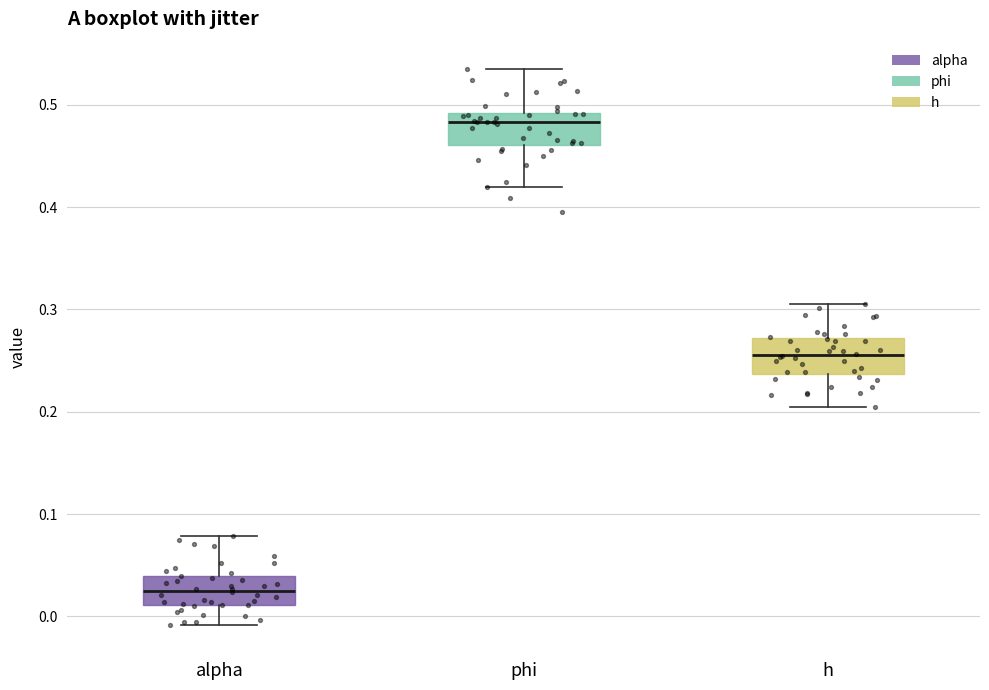

Reading left to right, read every box against the y-axis: the position of its median line, the range the box covers, and the ends of its whiskers. The values are not printed on the chart, so give them approximately, as read against the axis.

alpha: median 0.03, box 0.01 to 0.04, whiskers -0.01 to 0.08
phi: median 0.48, box 0.46 to 0.49, whiskers 0.42 to 0.53
h: median 0.26, box 0.24 to 0.27, whiskers 0.20 to 0.30